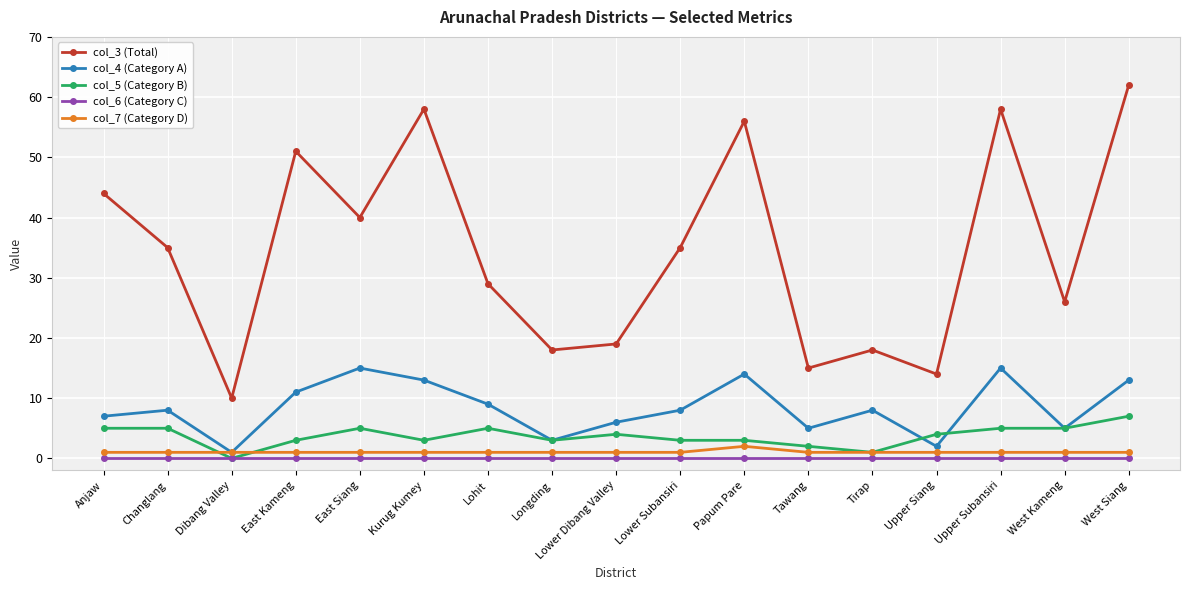

True or false: col_7 (Category D) and col_6 (Category C) cross at least once.

False